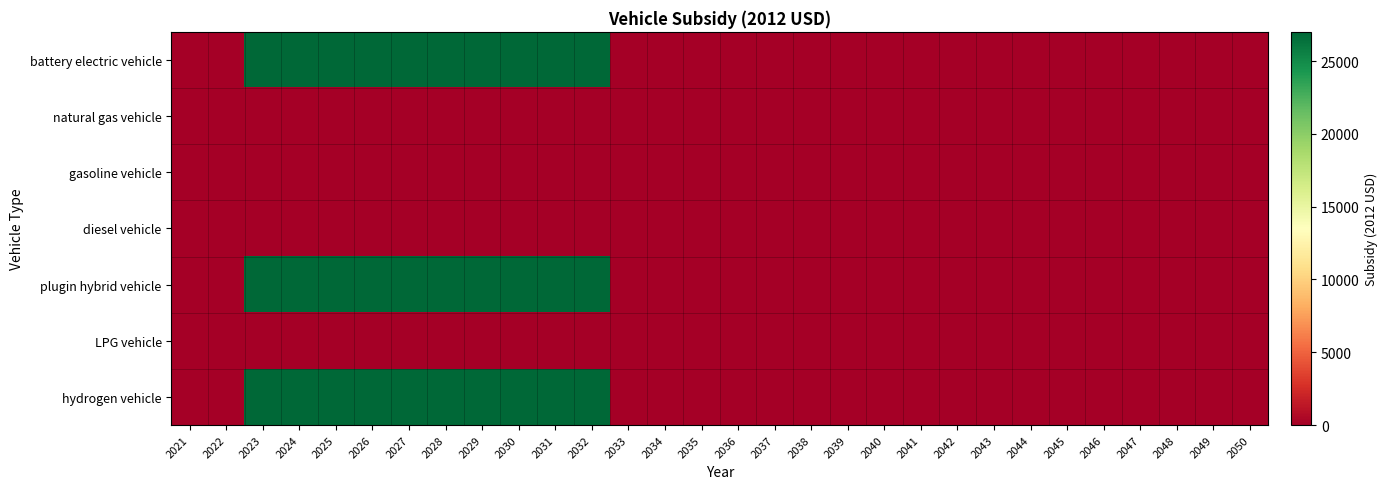

Reading right to left, extract all data points from this chart.

battery electric vehicle: 2050=0	2049=0	2048=0	2047=0	2046=0	2045=0	2044=0	2043=0	2042=0	2041=0	2040=0	2039=0	2038=0	2037=0	2036=0	2035=0	2034=0	2033=0	2032=27004	2031=27004	2030=27004	2029=27004	2028=27004	2027=27004	2026=27004	2025=27004	2024=27004	2023=27004	2022=0	2021=0
natural gas vehicle: 2050=0	2049=0	2048=0	2047=0	2046=0	2045=0	2044=0	2043=0	2042=0	2041=0	2040=0	2039=0	2038=0	2037=0	2036=0	2035=0	2034=0	2033=0	2032=0	2031=0	2030=0	2029=0	2028=0	2027=0	2026=0	2025=0	2024=0	2023=0	2022=0	2021=0
gasoline vehicle: 2050=0	2049=0	2048=0	2047=0	2046=0	2045=0	2044=0	2043=0	2042=0	2041=0	2040=0	2039=0	2038=0	2037=0	2036=0	2035=0	2034=0	2033=0	2032=0	2031=0	2030=0	2029=0	2028=0	2027=0	2026=0	2025=0	2024=0	2023=0	2022=0	2021=0
diesel vehicle: 2050=0	2049=0	2048=0	2047=0	2046=0	2045=0	2044=0	2043=0	2042=0	2041=0	2040=0	2039=0	2038=0	2037=0	2036=0	2035=0	2034=0	2033=0	2032=0	2031=0	2030=0	2029=0	2028=0	2027=0	2026=0	2025=0	2024=0	2023=0	2022=0	2021=0
plugin hybrid vehicle: 2050=0	2049=0	2048=0	2047=0	2046=0	2045=0	2044=0	2043=0	2042=0	2041=0	2040=0	2039=0	2038=0	2037=0	2036=0	2035=0	2034=0	2033=0	2032=27004	2031=27004	2030=27004	2029=27004	2028=27004	2027=27004	2026=27004	2025=27004	2024=27004	2023=27004	2022=0	2021=0
LPG vehicle: 2050=0	2049=0	2048=0	2047=0	2046=0	2045=0	2044=0	2043=0	2042=0	2041=0	2040=0	2039=0	2038=0	2037=0	2036=0	2035=0	2034=0	2033=0	2032=0	2031=0	2030=0	2029=0	2028=0	2027=0	2026=0	2025=0	2024=0	2023=0	2022=0	2021=0
hydrogen vehicle: 2050=0	2049=0	2048=0	2047=0	2046=0	2045=0	2044=0	2043=0	2042=0	2041=0	2040=0	2039=0	2038=0	2037=0	2036=0	2035=0	2034=0	2033=0	2032=27004	2031=27004	2030=27004	2029=27004	2028=27004	2027=27004	2026=27004	2025=27004	2024=27004	2023=27004	2022=0	2021=0